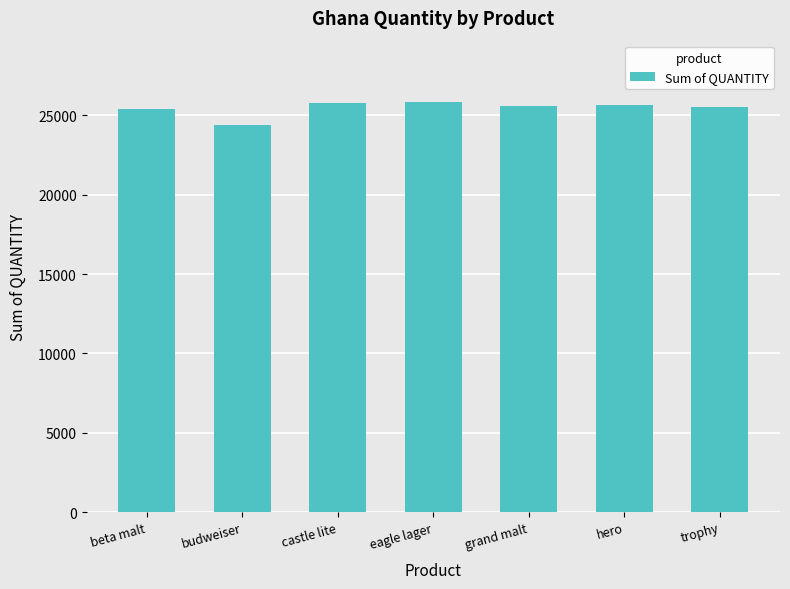

What is the sum of all values?

178255